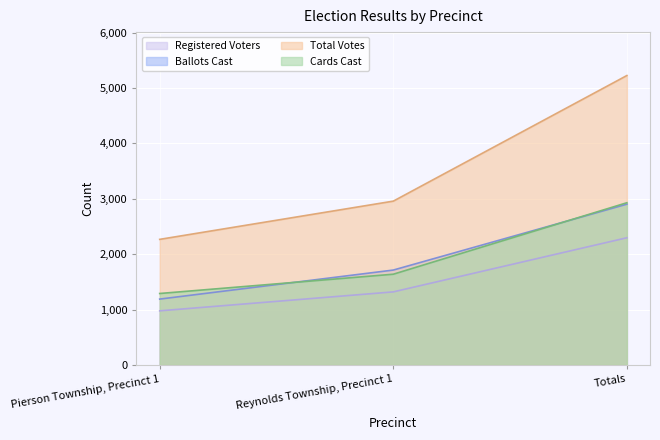

Rank the categories by Ballots Cast value from lowest to highest.

Pierson Township, Precinct 1, Reynolds Township, Precinct 1, Totals